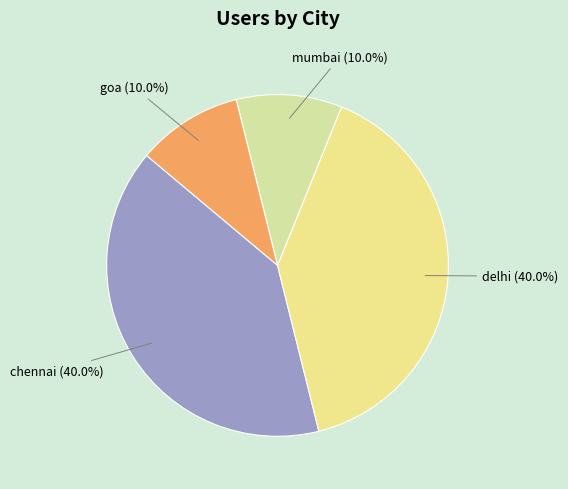

What is the ratio of the value at delhi to the value at chennai?

1.0